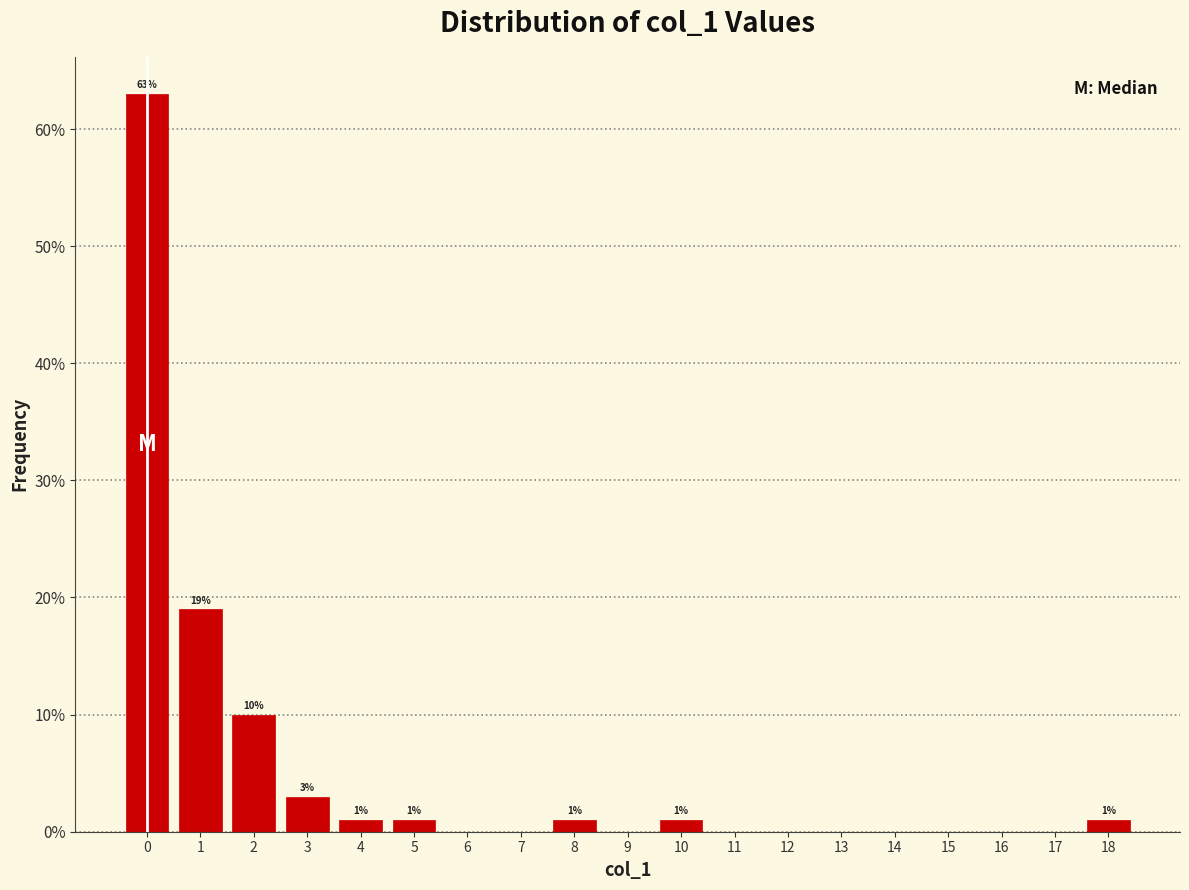

Which range on the x-axis has the tallest bar?

-0.5 to 0.5